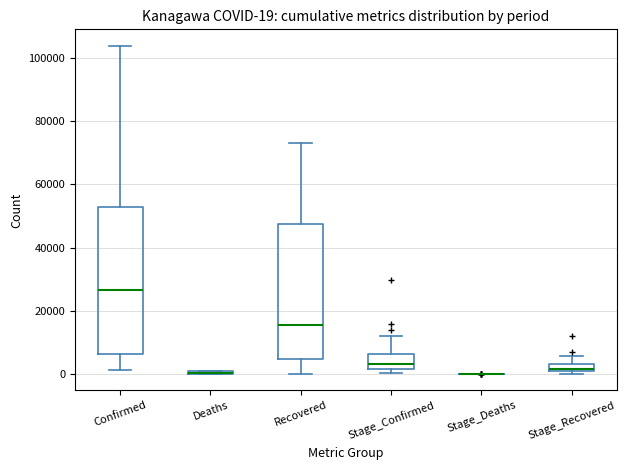

Which box is the tallest, from its lower edge to its upper edge?

Confirmed